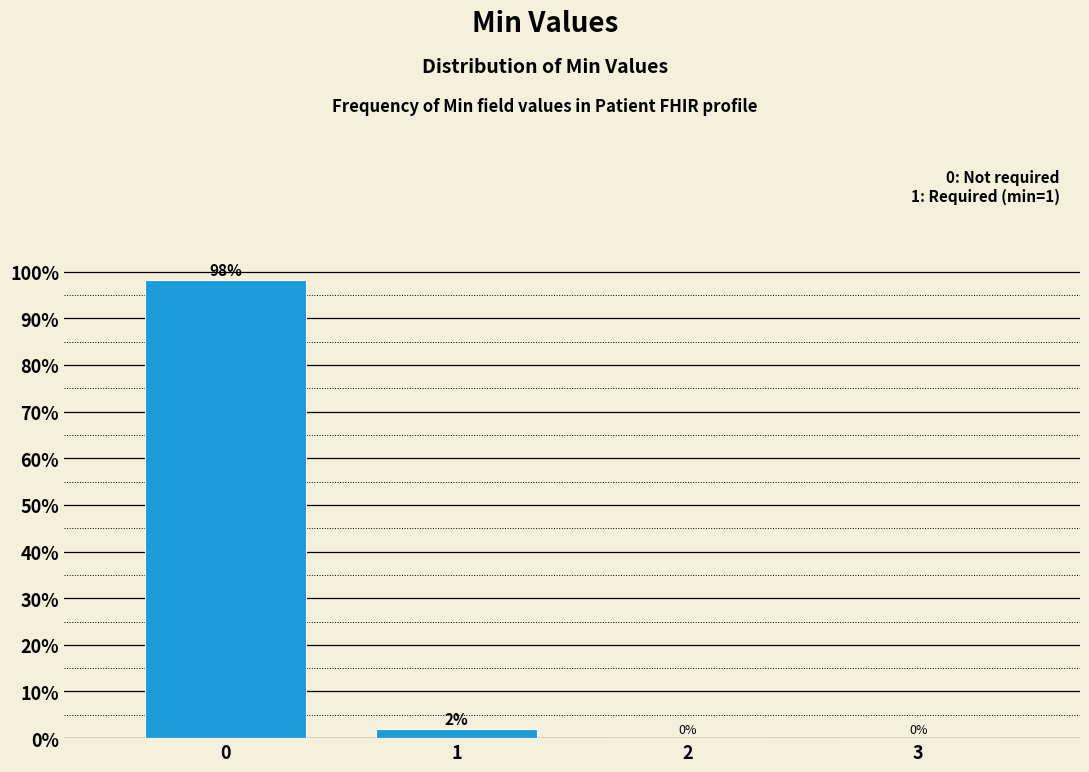

What is the maximum value shown in the chart?

98.1